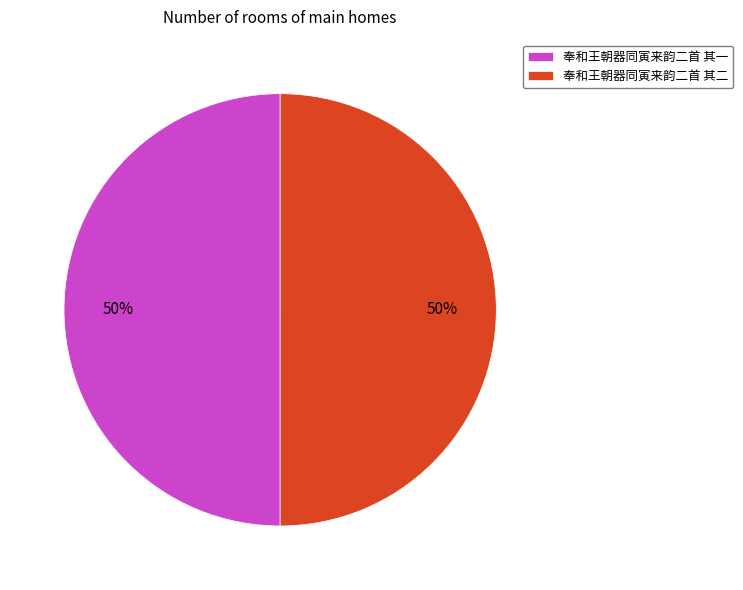

Is it true that 奉和王朝器同寅来韵二首 其二 is 41% of the pie?

False